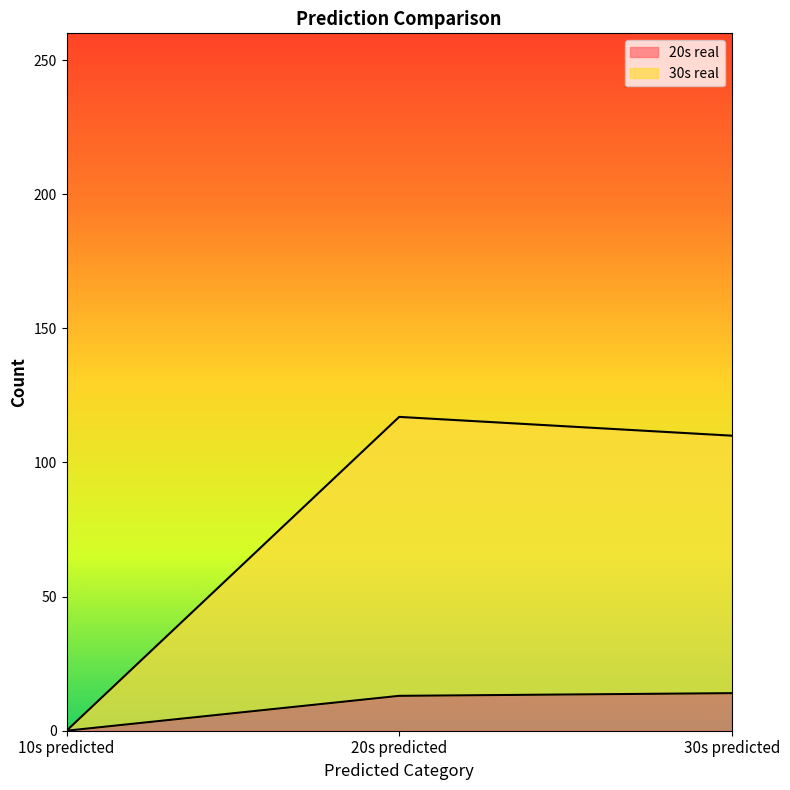

The 20s real series shows 24 at 30s predicted. True or false?

False